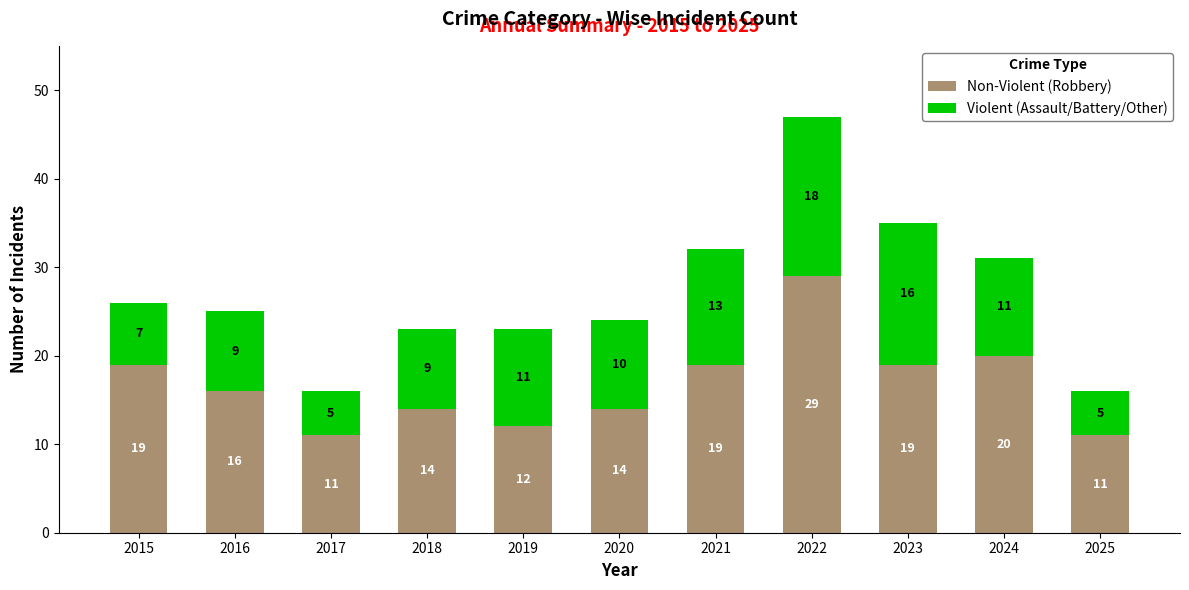

What is the total value across all series at 2024?

31